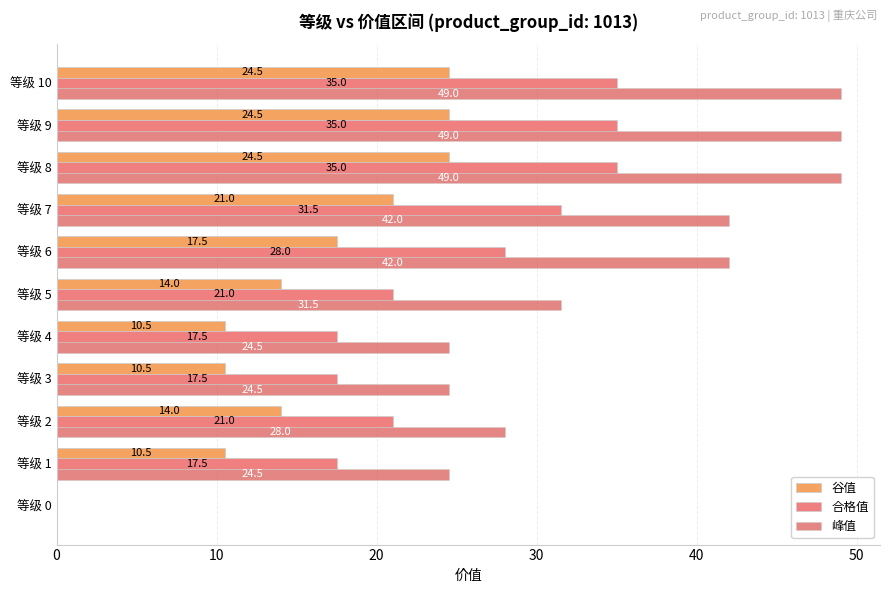

Is the value of 谷值 at 等级 8 greater than the value of 合格值 at 等级 9?

No